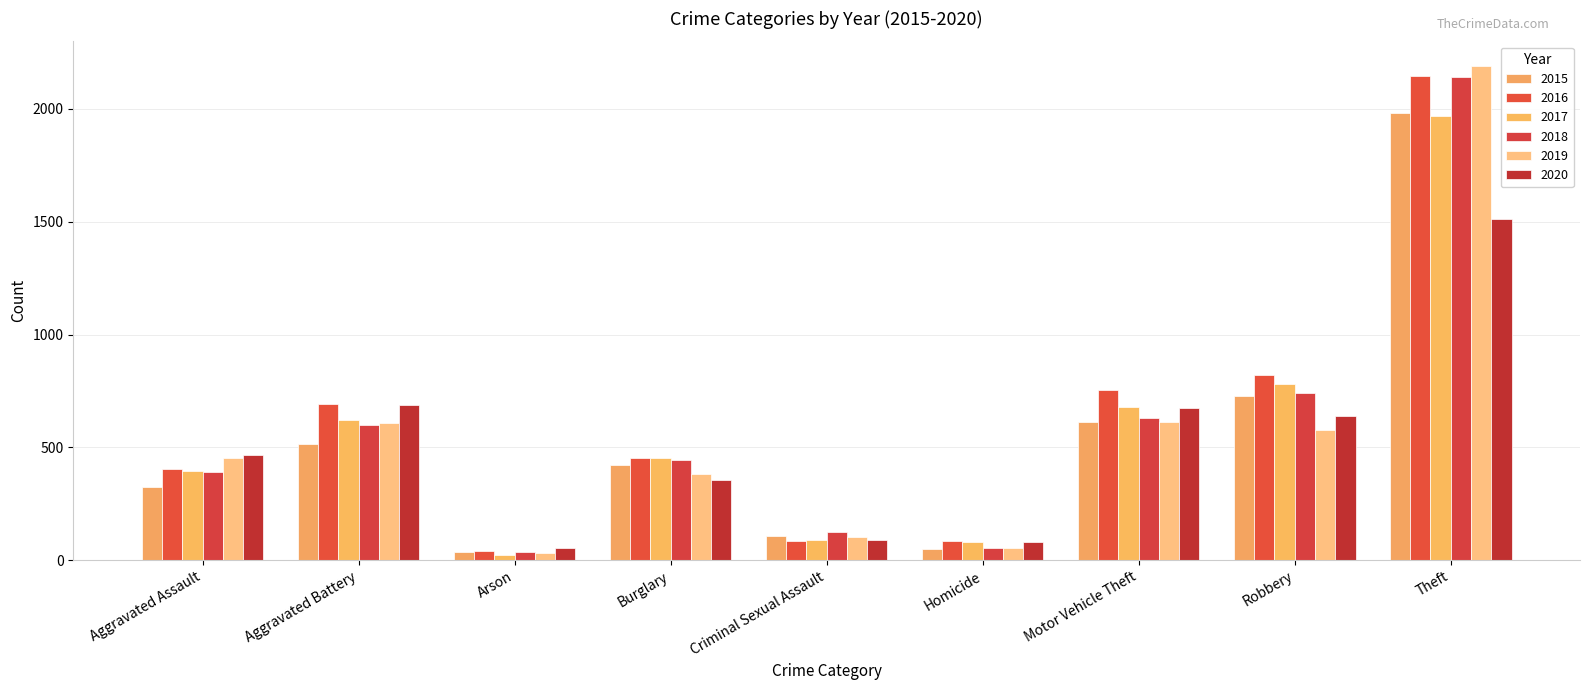

Where is 2017 nearest to the value 995?

Robbery